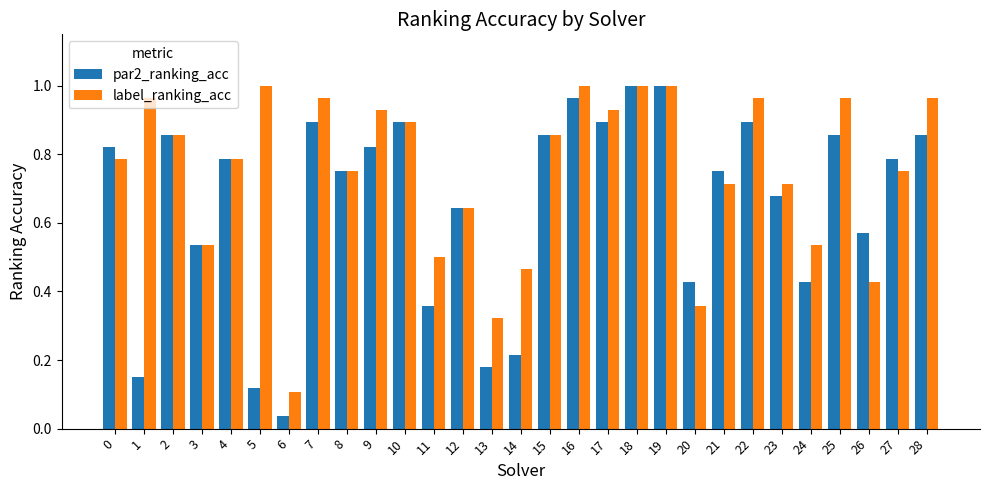

At 20, list the series in order from largest to smallest.

par2_ranking_acc, label_ranking_acc